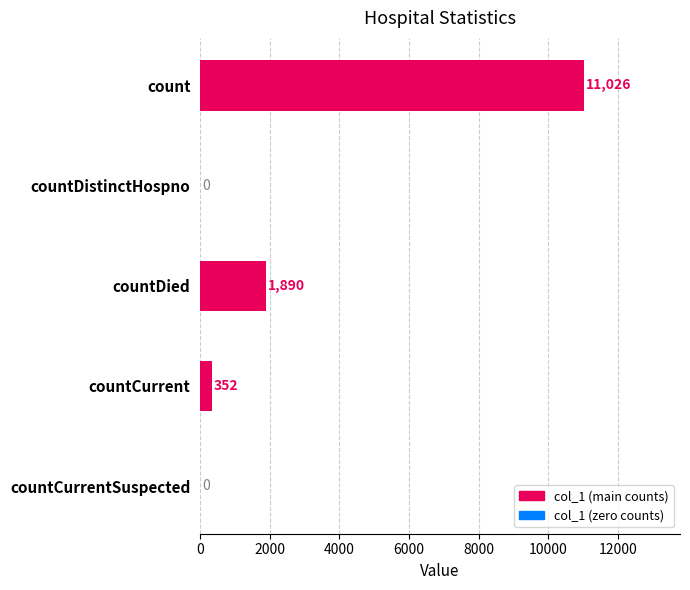

What is the sum of all values?

13268